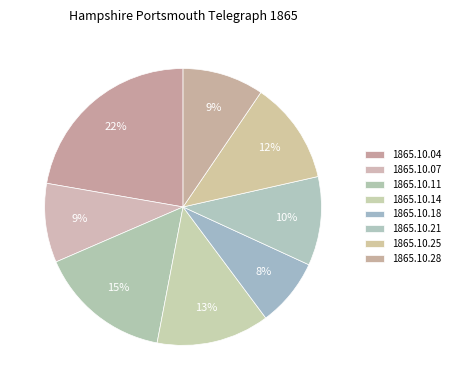

Count the number of slices in the pie.

8